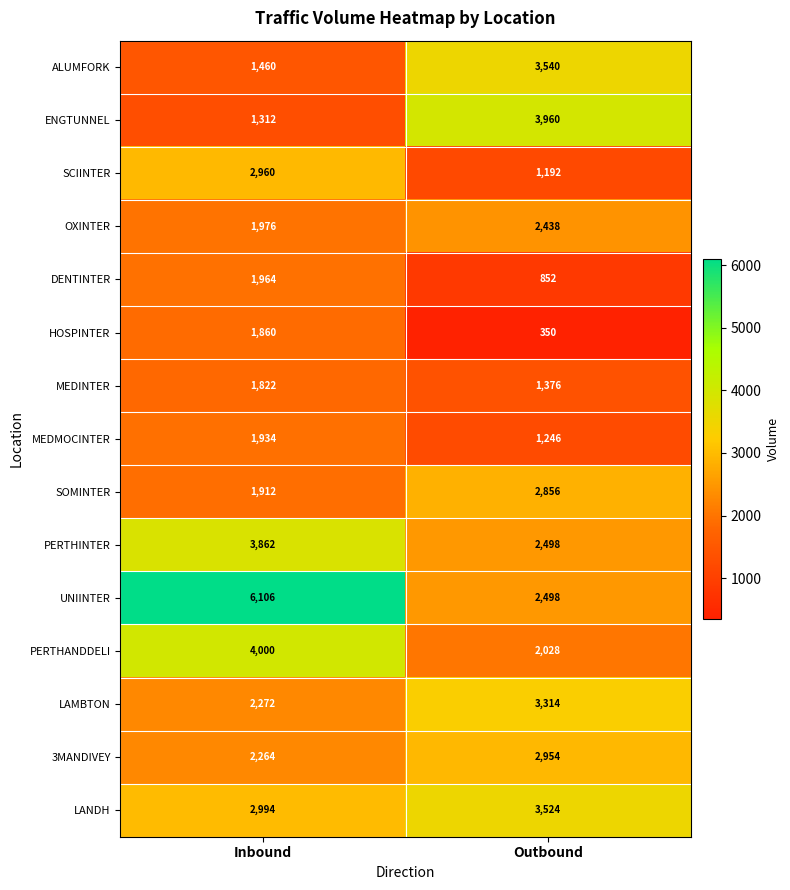

What is the maximum value shown in the chart?

6106